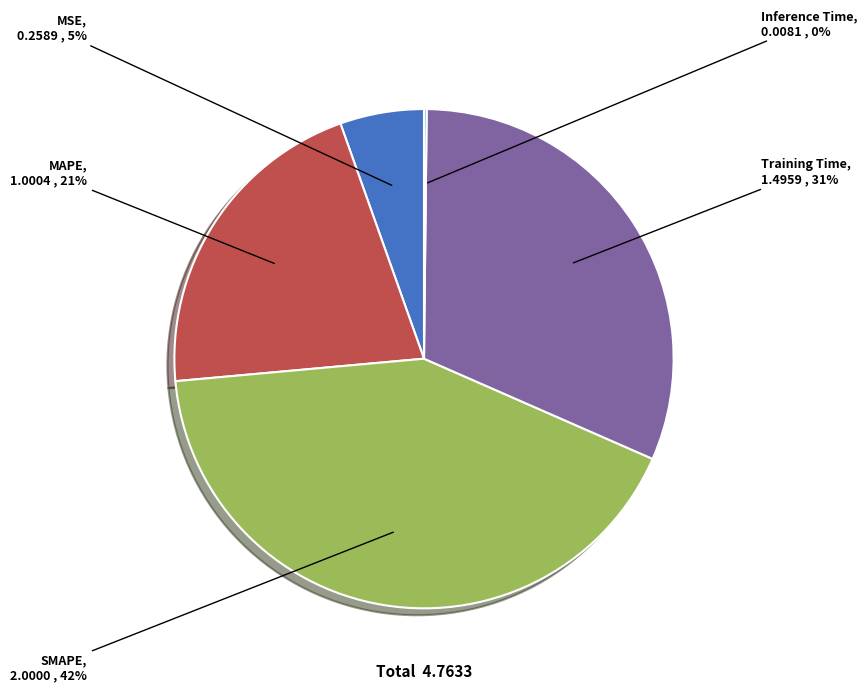

Is there any slice that represents more than half of the pie?

No